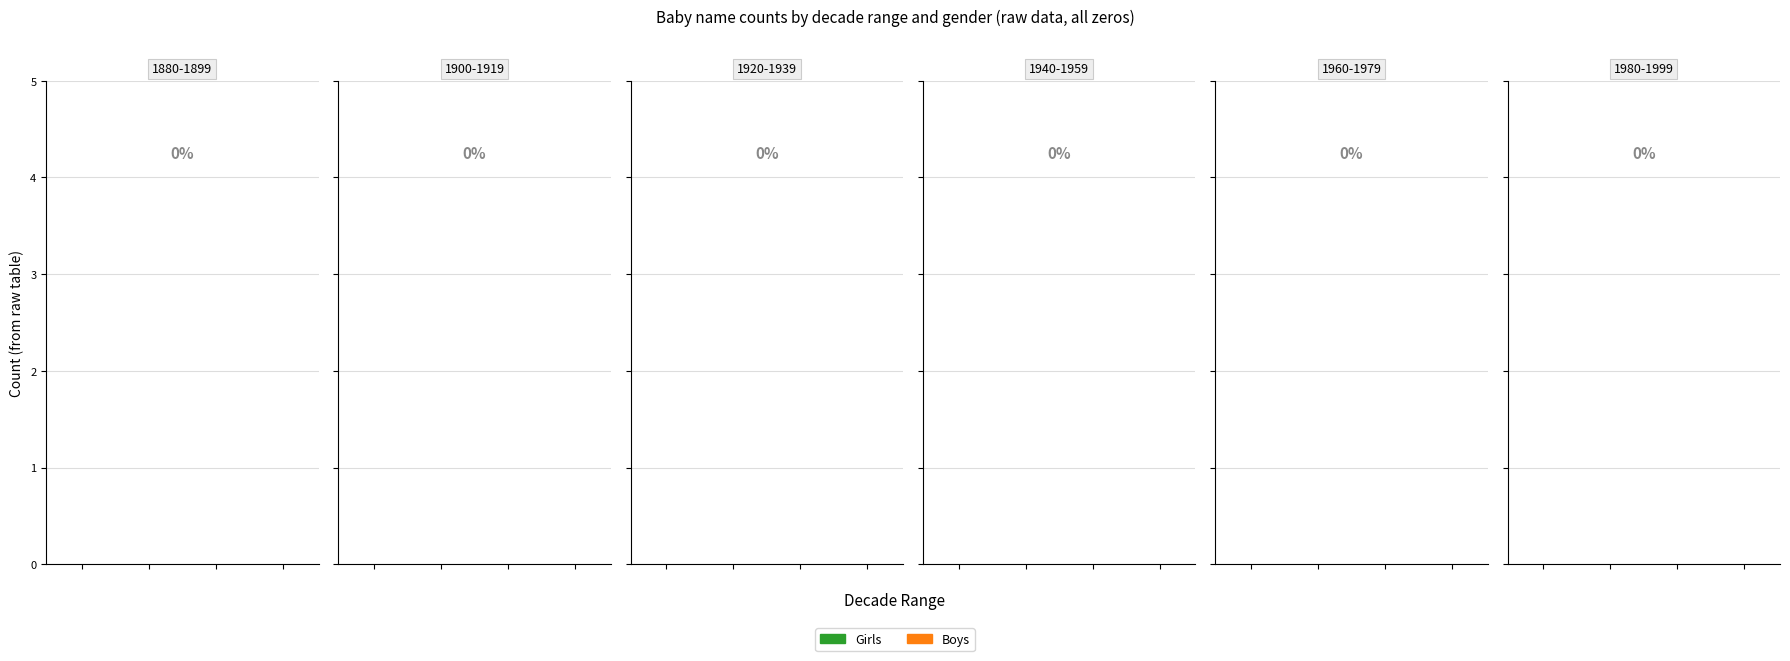

How many distinct data groups are displayed?

2